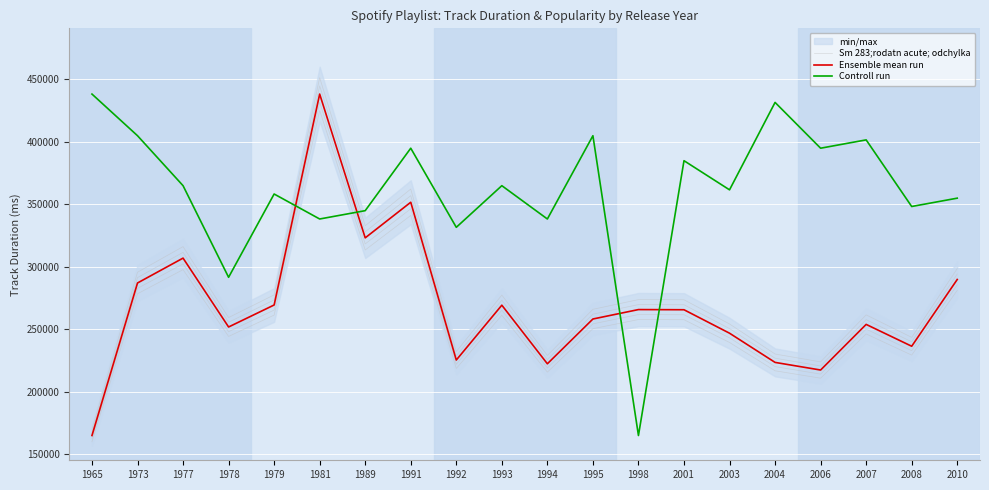

What is the sum of all Sm 283;rodatn acute; odchylka values?

5204846.4